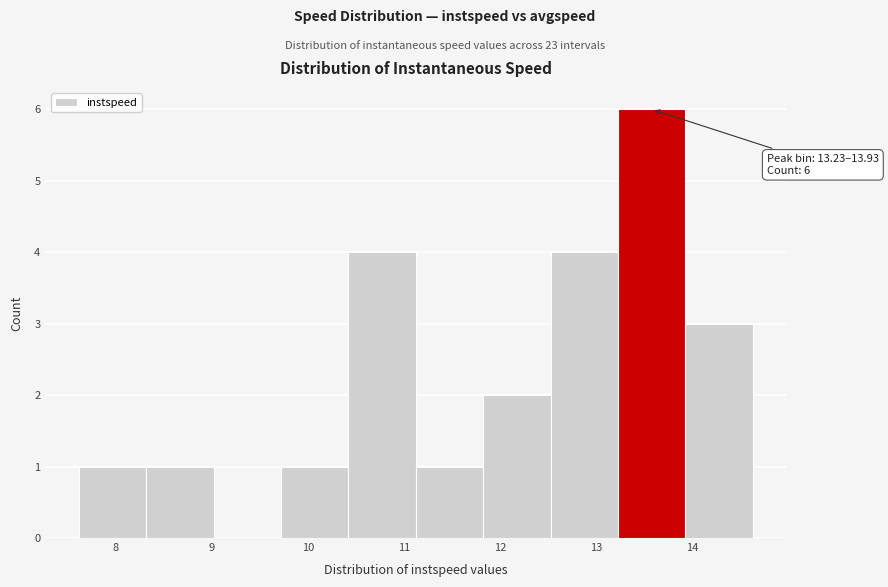

Over which range of the x-axis is the bar tallest?

13.2 to 13.9